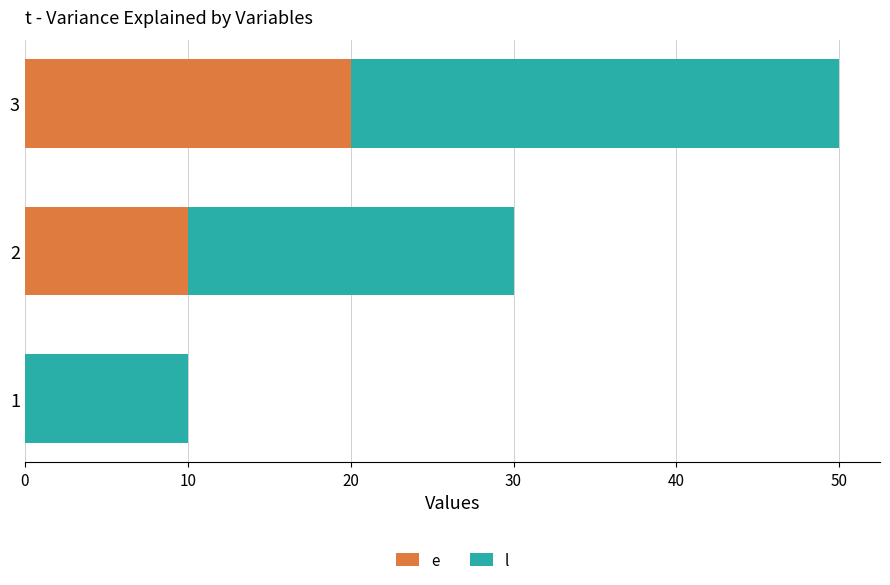

What is the total value across all series at 1?

10